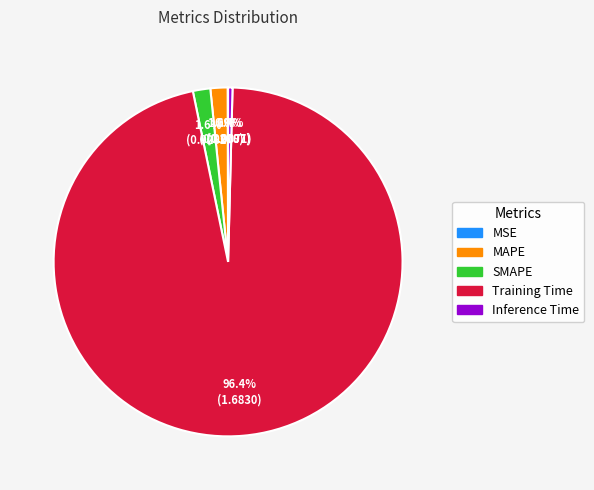

True or false: Inference Time accounts for 0% of the total.

True